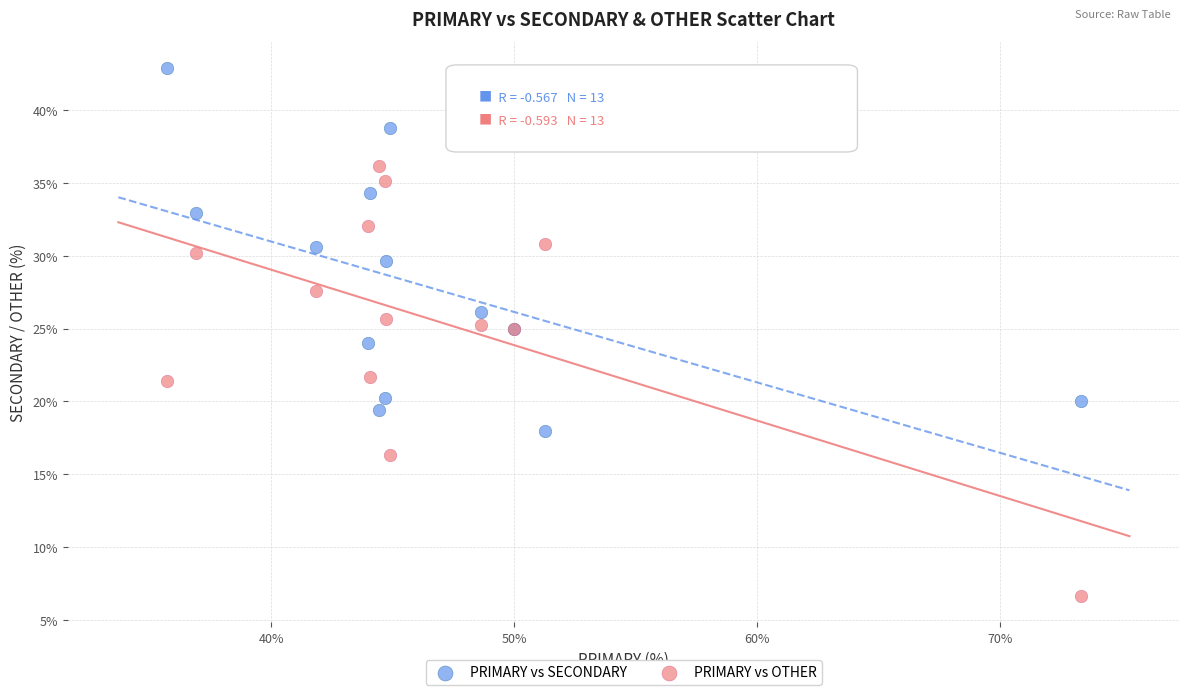

What is the X range (max minus min) for the scatter plot?

37.6